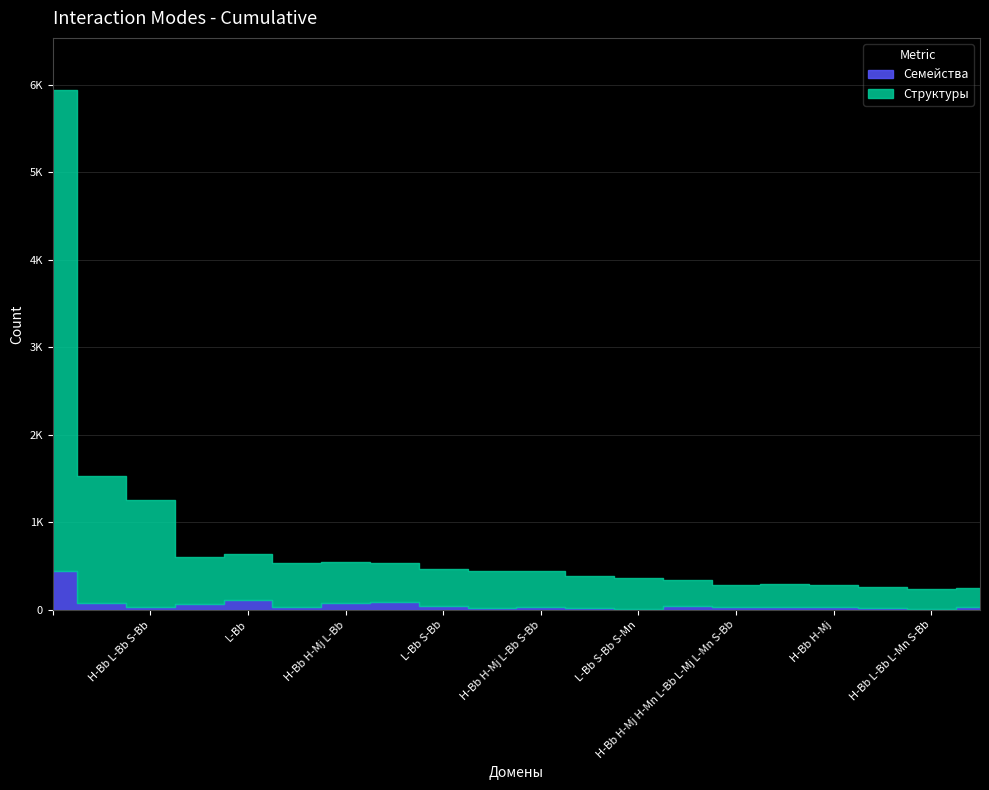

How many lines are shown in the chart?

2